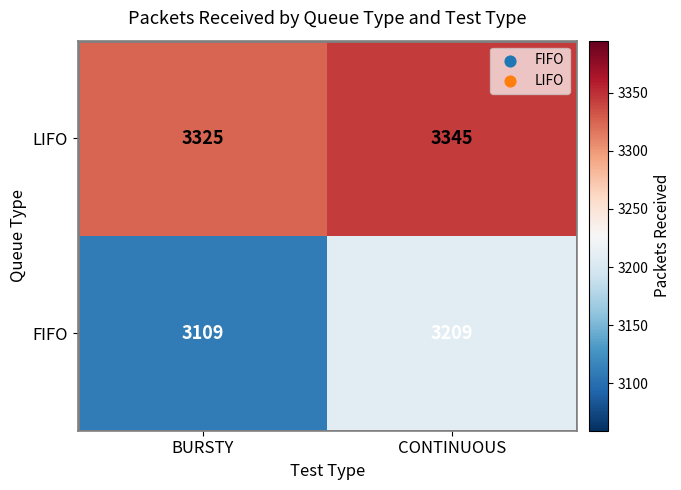

List the labels in order of FIFO value, smallest first.

BURSTY, CONTINUOUS